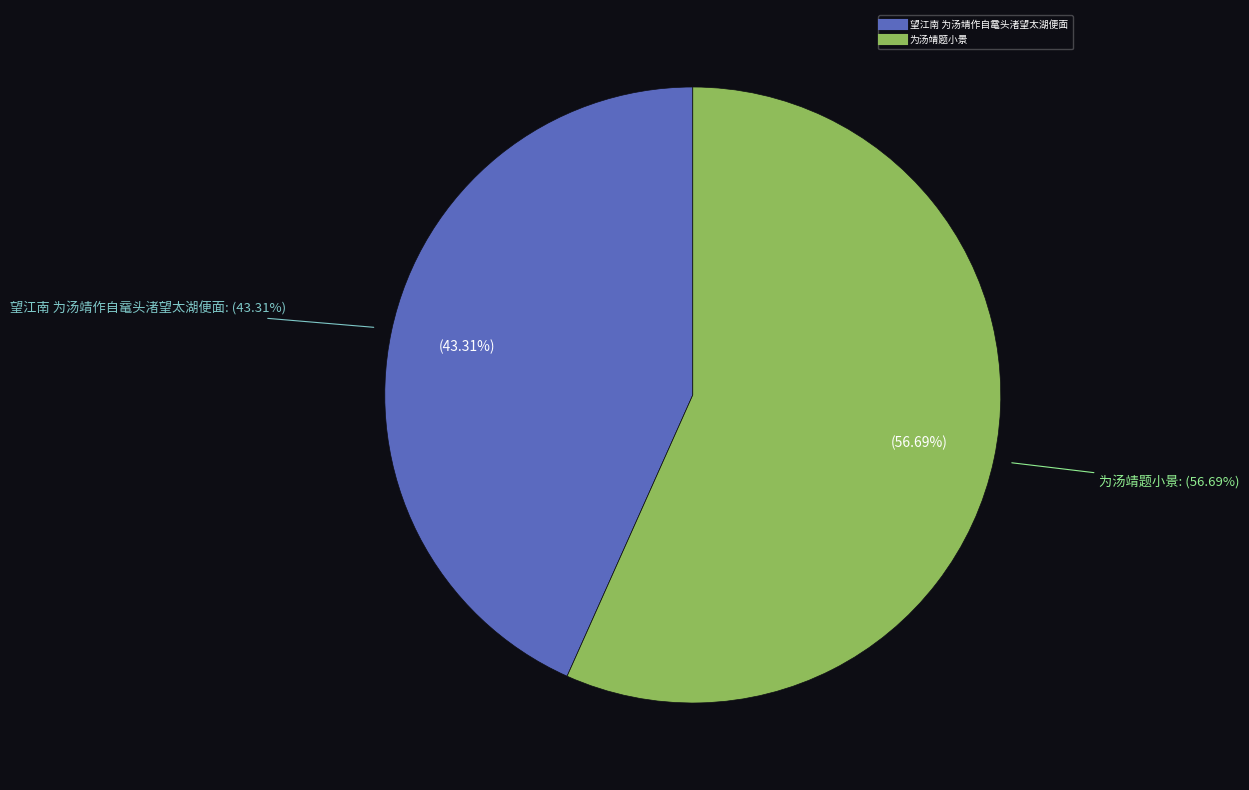

Is 为汤靖题小景 the majority of the pie?

Yes